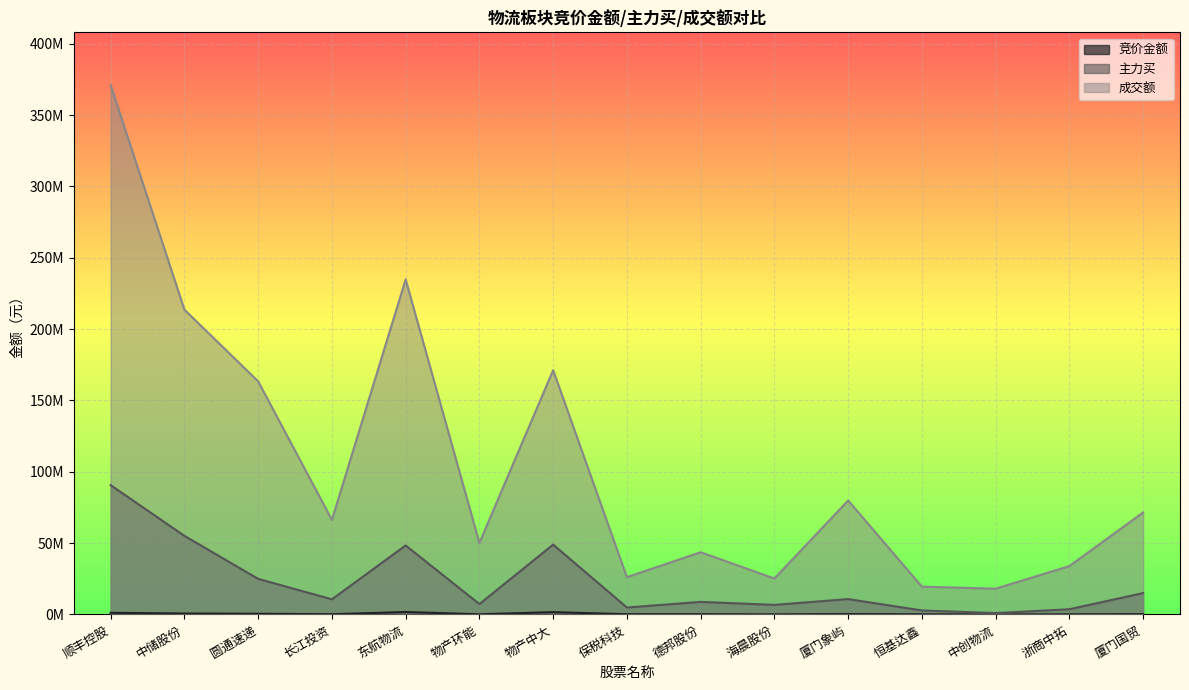

List the series in order of their overall mean, highest first.

成交额, 主力买, 竞价金额